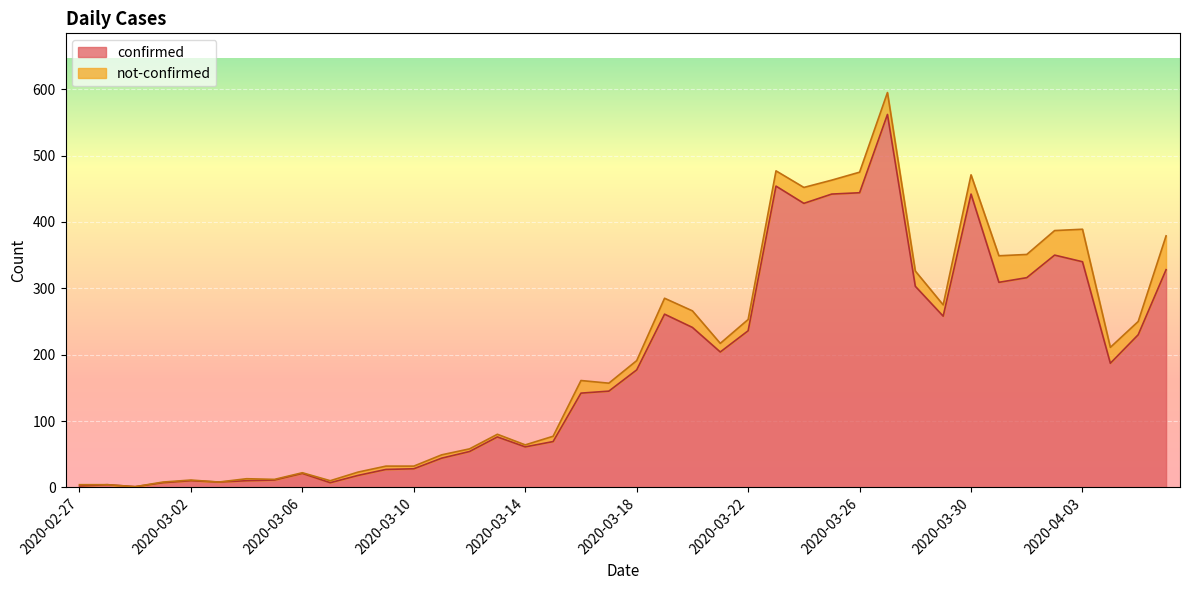

List the labels in order of value, largest first.

2020-03-27, 2020-03-23, 2020-03-26, 2020-03-25, 2020-03-30, 2020-03-24, 2020-04-02, 2020-04-03, 2020-04-06, 2020-04-01, 2020-03-31, 2020-03-28, 2020-03-19, 2020-03-29, 2020-03-20, 2020-03-22, 2020-04-05, 2020-03-21, 2020-04-04, 2020-03-18, 2020-03-17, 2020-03-16, 2020-03-13, 2020-03-15, 2020-03-14, 2020-03-12, 2020-03-11, 2020-03-10, 2020-03-09, 2020-03-06, 2020-03-08, 2020-03-05, 2020-03-02, 2020-03-04, 2020-03-03, 2020-03-01, 2020-03-07, 2020-02-28, 2020-02-27, 2020-02-29